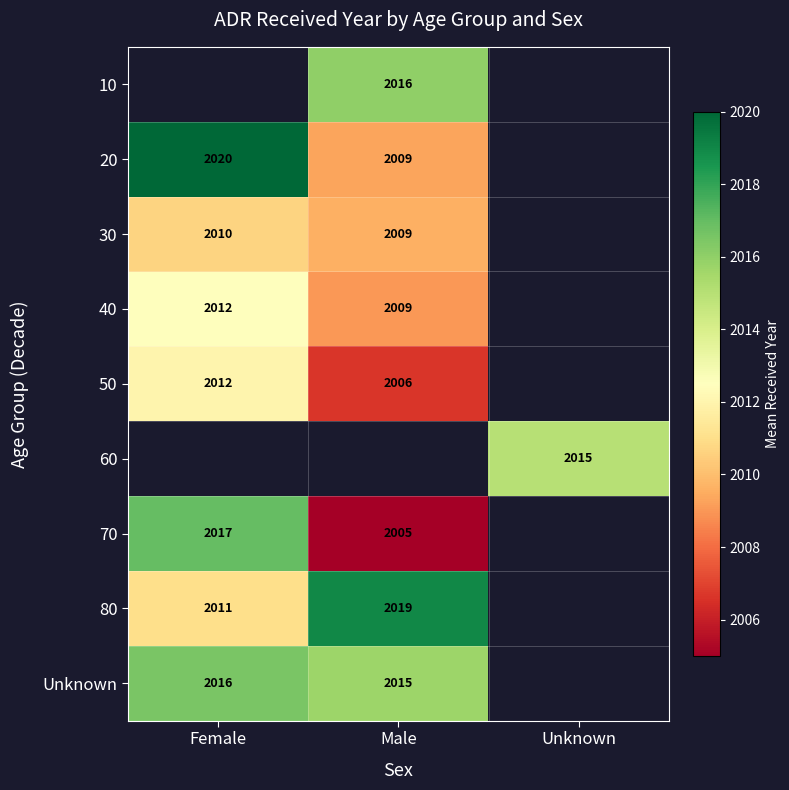

Which has a higher value, Unknown or Female?

Female